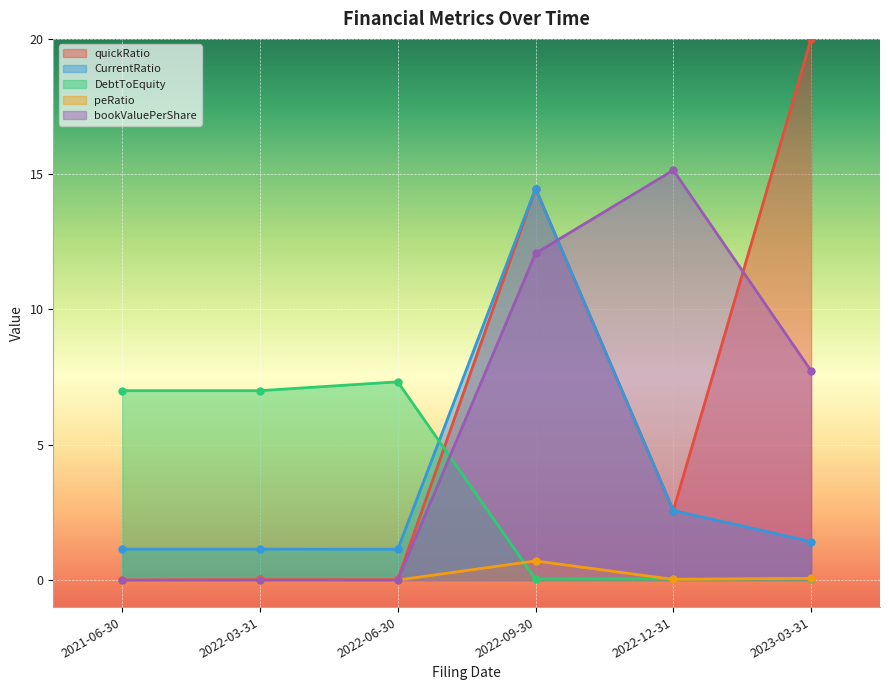

What are all the series names shown in the legend?

quickRatio, CurrentRatio, DebtToEquity, peRatio, bookValuePerShare